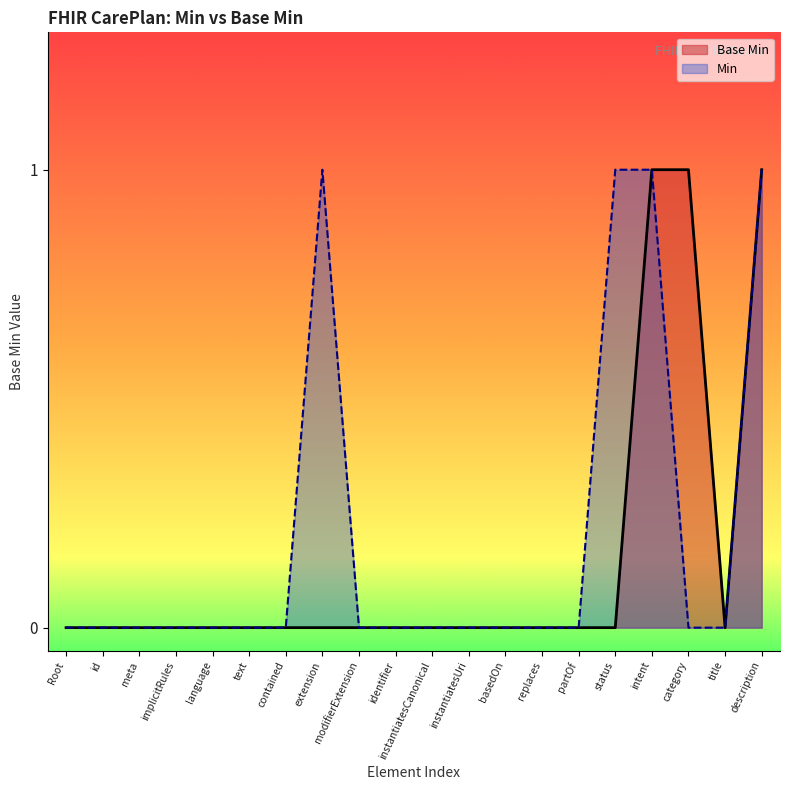

What is the difference between the maximum and minimum values in the Base Min series?

1